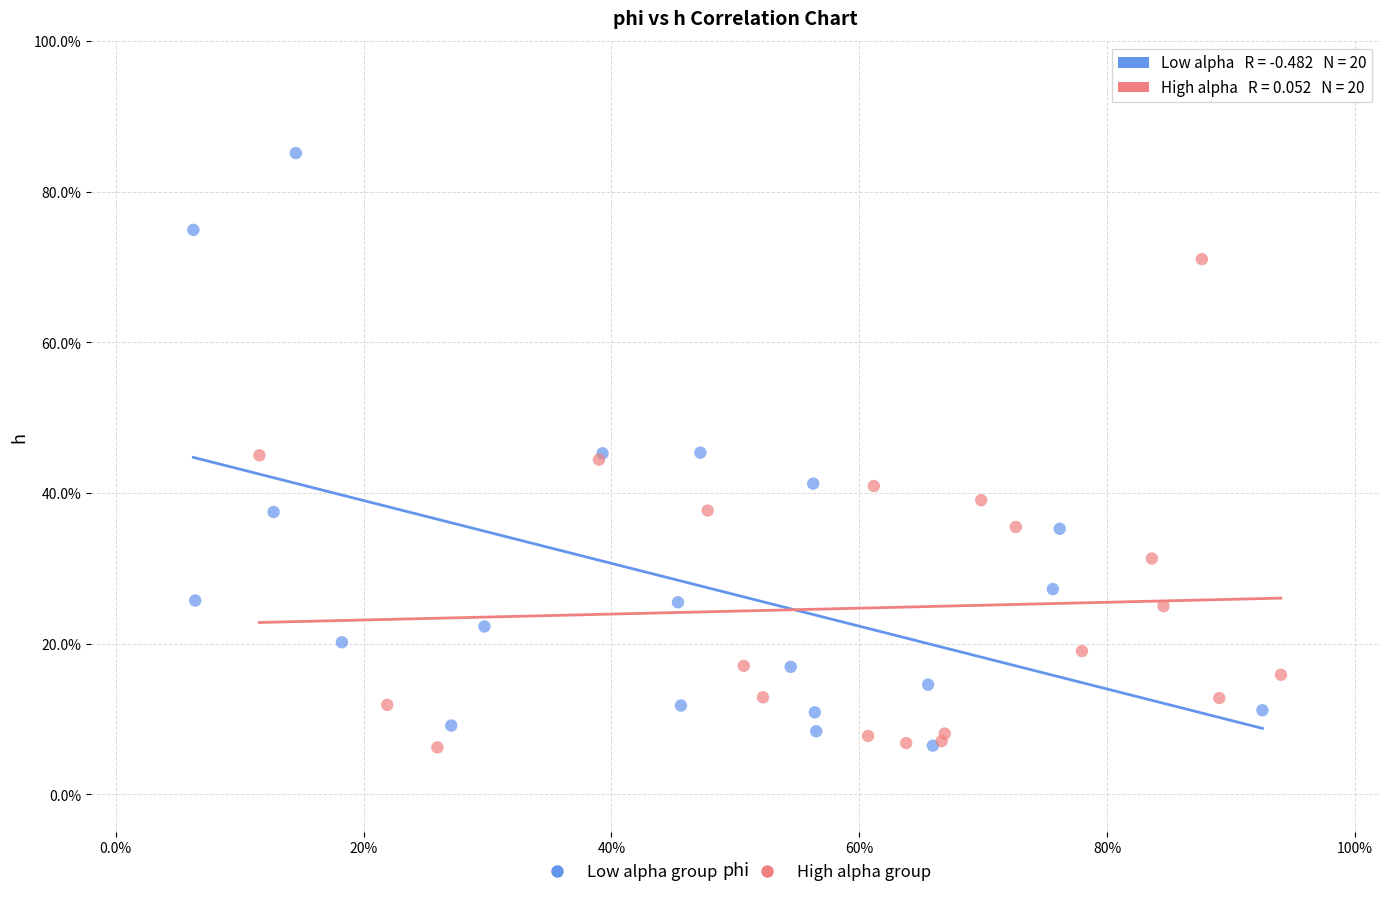

Which series reaches the maximum Y coordinate?

Low alpha group